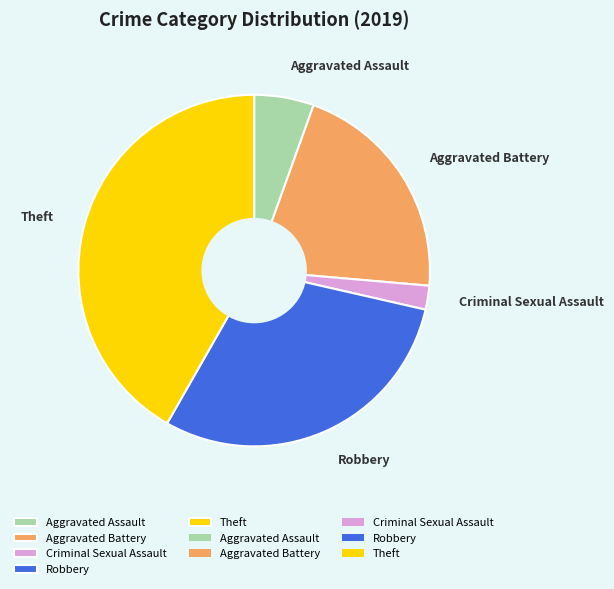

Rank the categories by value from lowest to highest.

Criminal Sexual Assault, Aggravated Assault, Aggravated Battery, Robbery, Theft